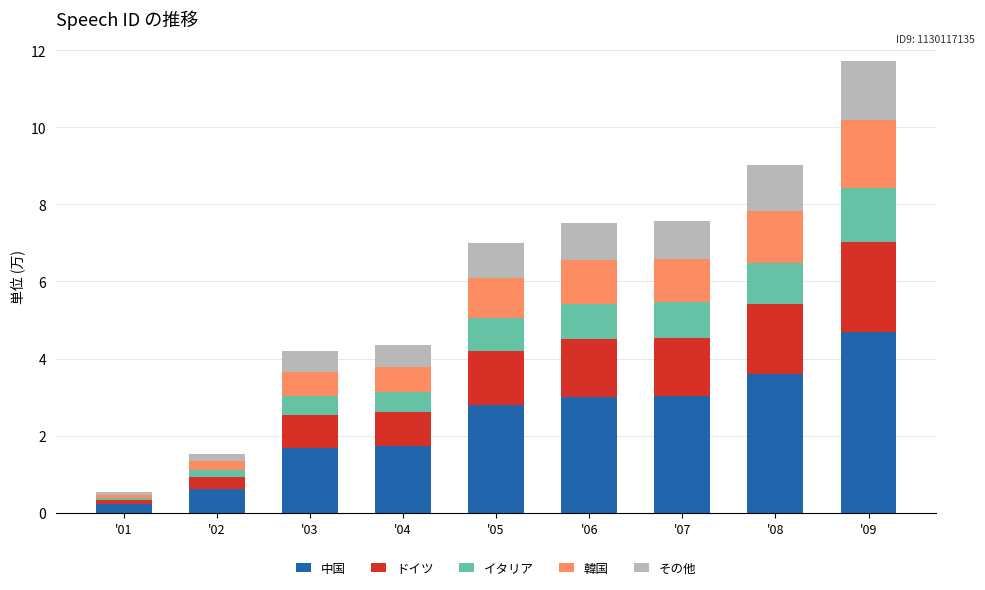

Which category has the lowest value in the 中国 series?

'01